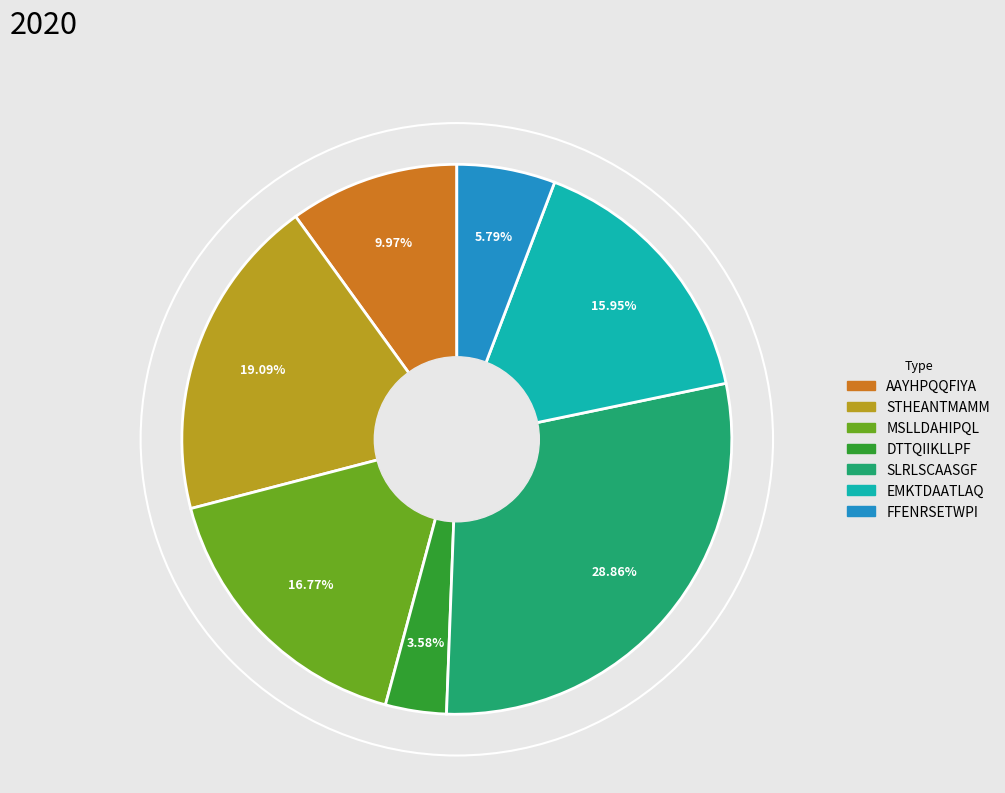

Does any single category account for the majority?

No